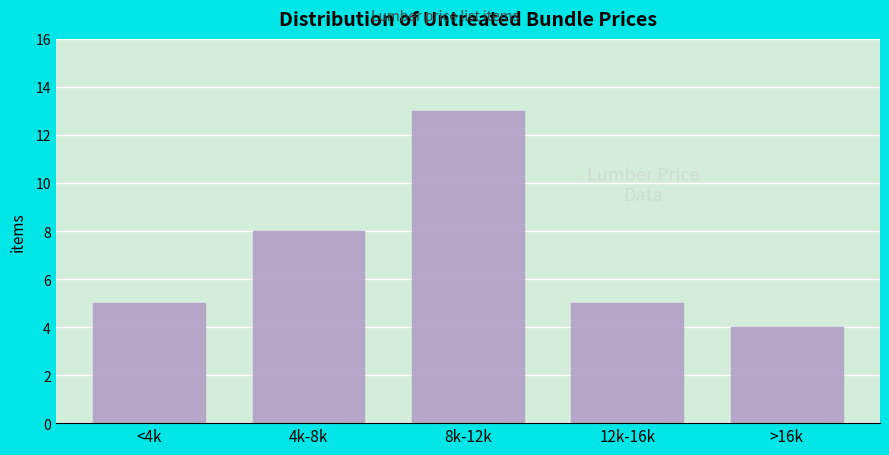

Reading left to right, transcribe all the data shown in this chart.

5	8	13	5	4